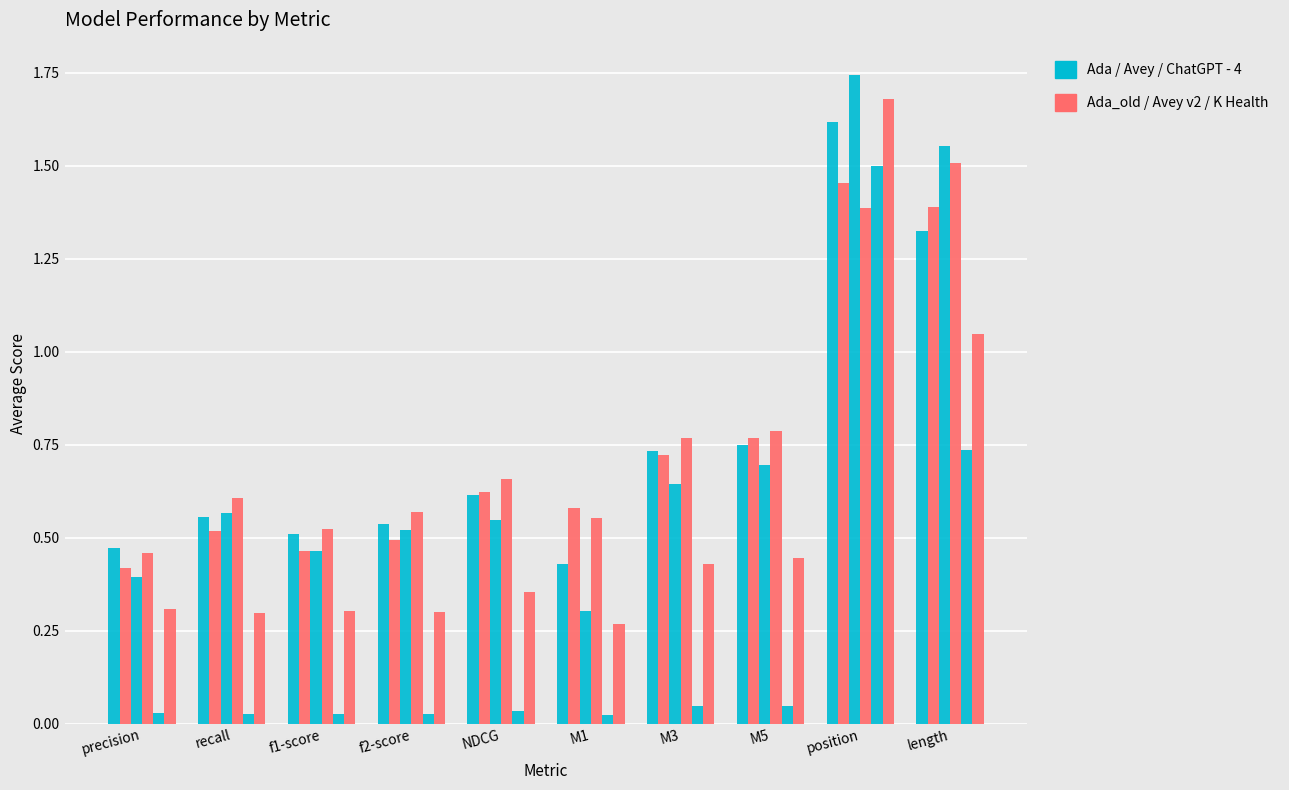

How many bars are there in each group?

6